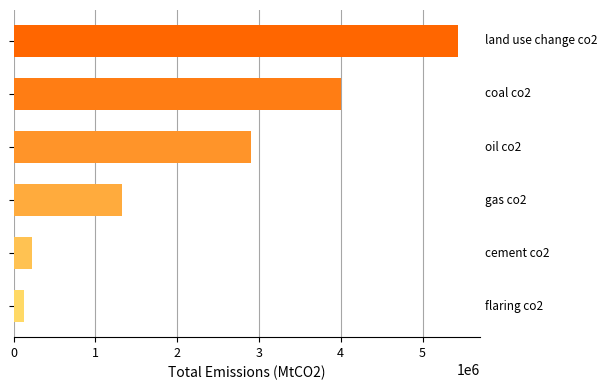

What is the greatest value displayed?

5432624.8